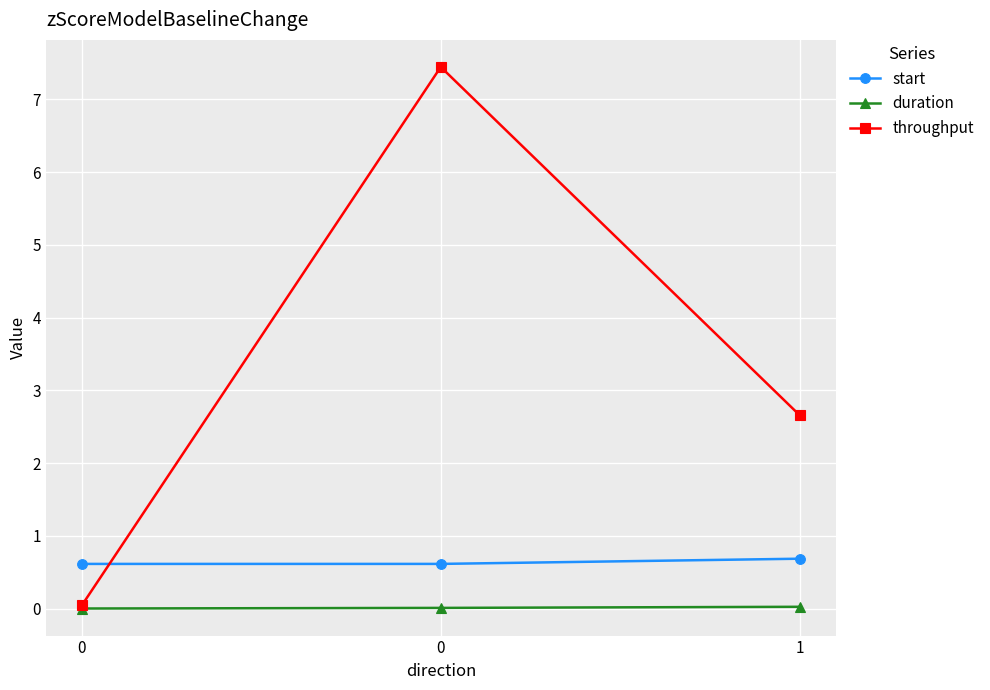

List the series in order of their overall mean, lowest first.

duration, start, throughput